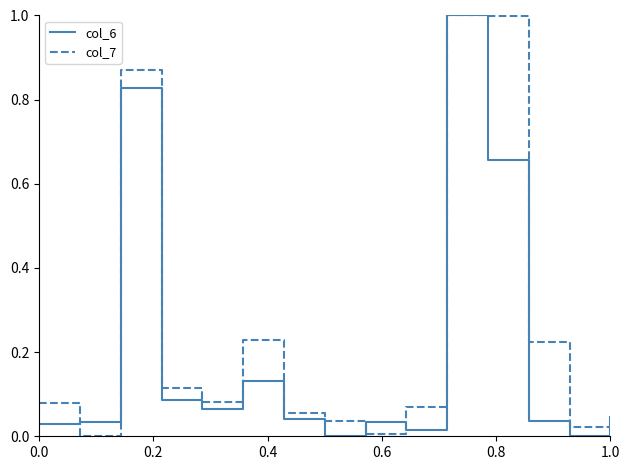

Which series has the largest total across all categories?

col_7